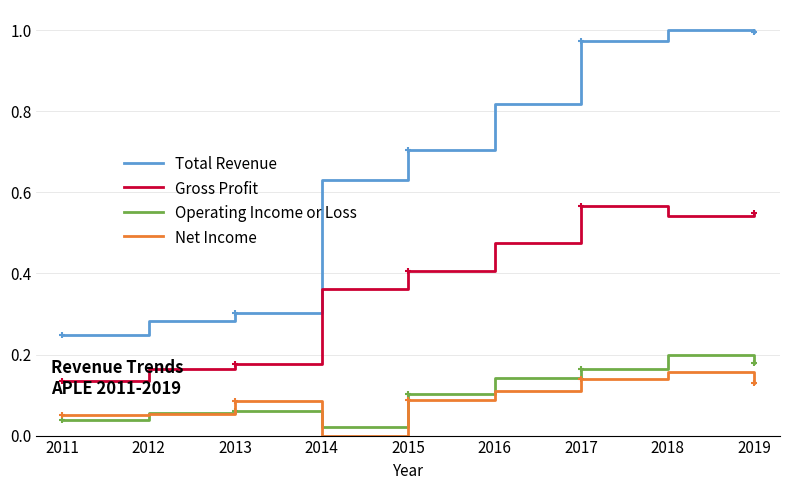

Is it true that Operating Income or Loss equals 0.1 at 2015?

True